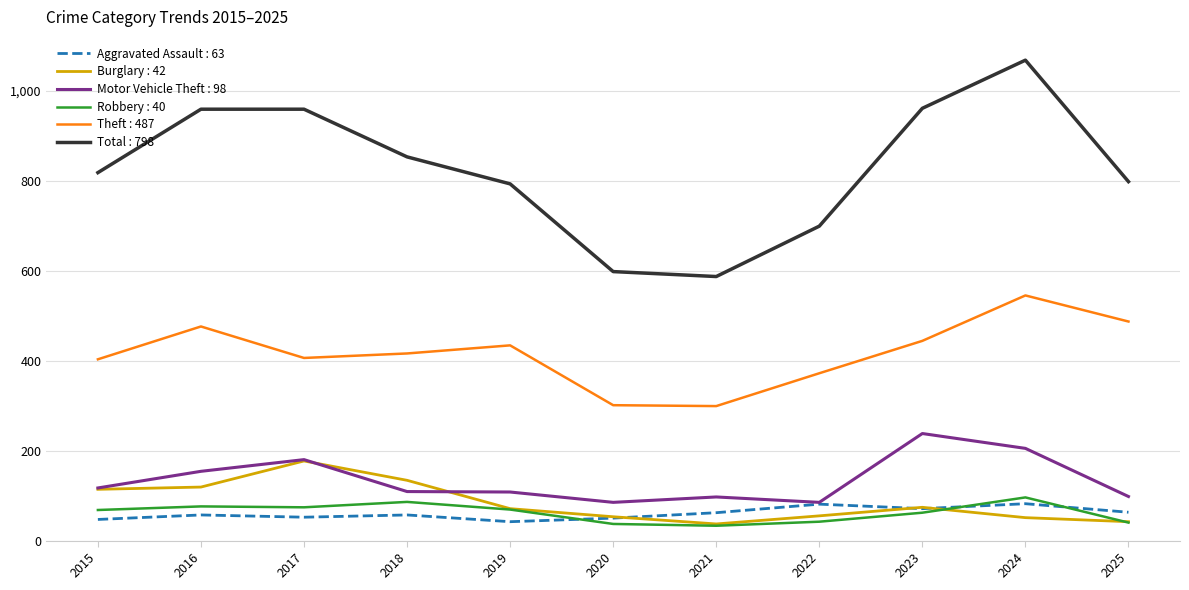

True or false: Burglary : 42 and Theft : 487 intersect in this chart.

False